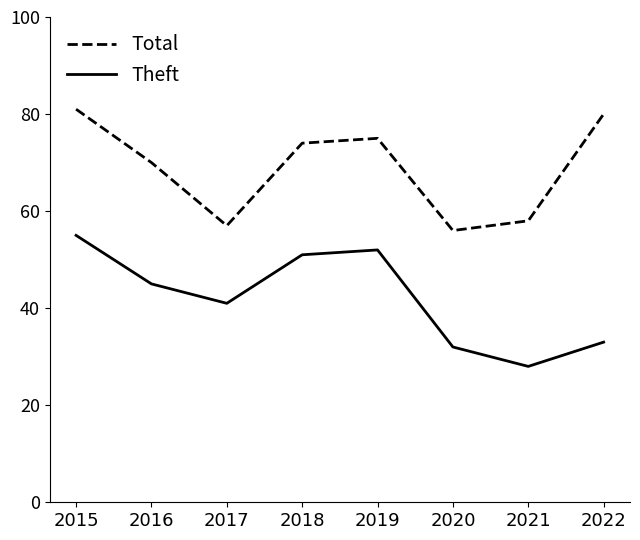

What is the difference between the Total values at 2022 and 2017?

23